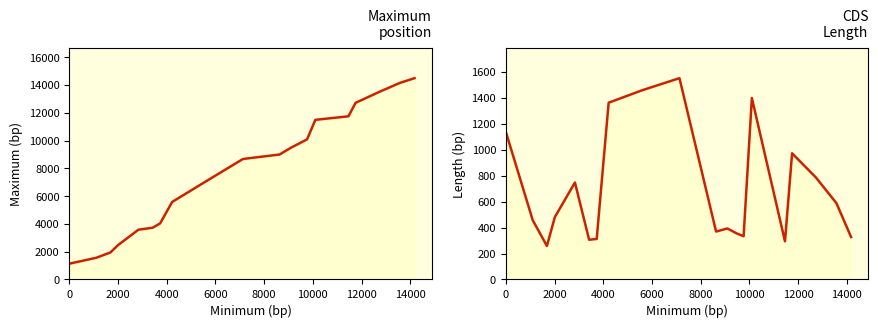

Is the value of Length at 2000 greater than the value of Maximum at 13?

No